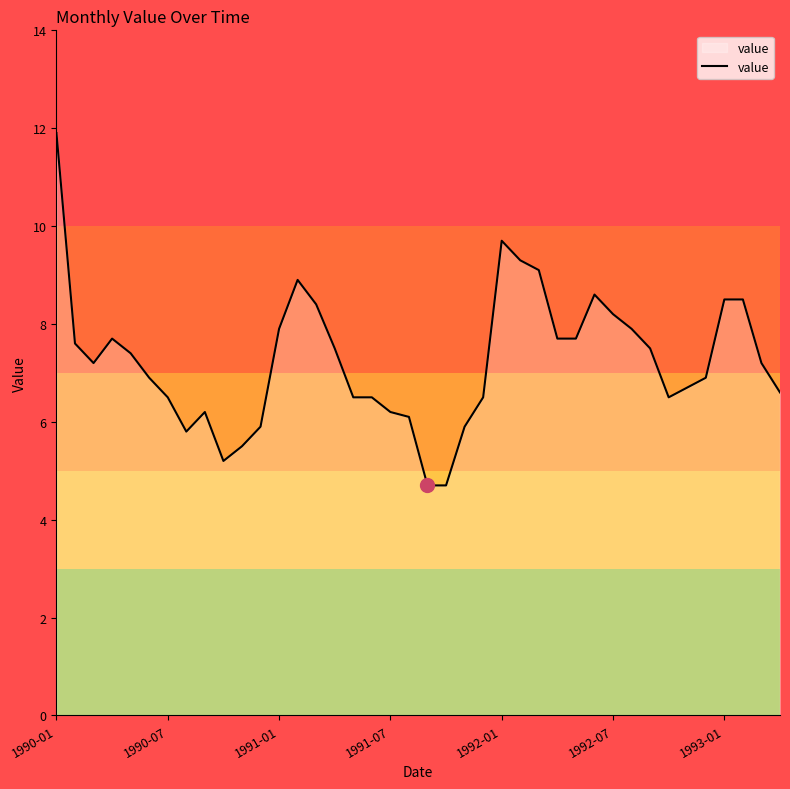

What is the average value?

7.3